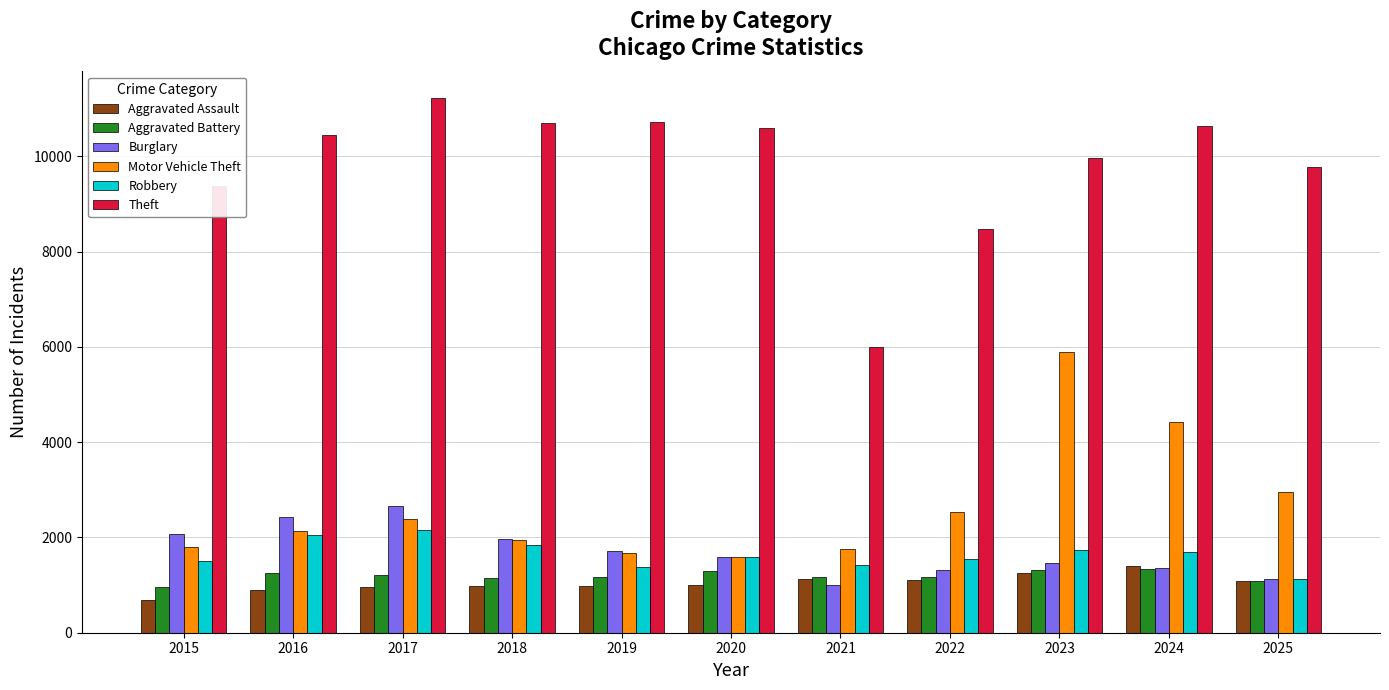

At how many categories does at least one series exceed 4685?

11